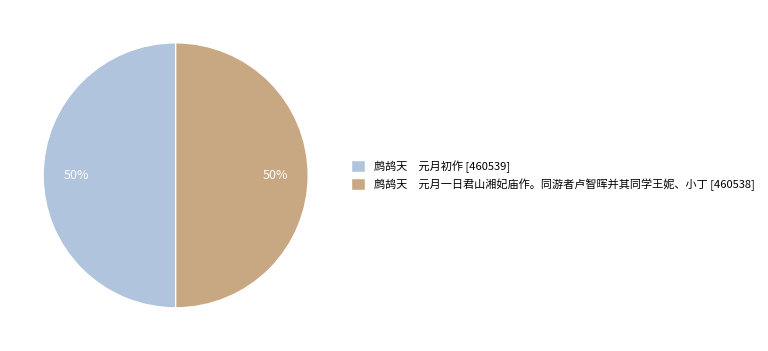

How many segments does this pie chart have?

2